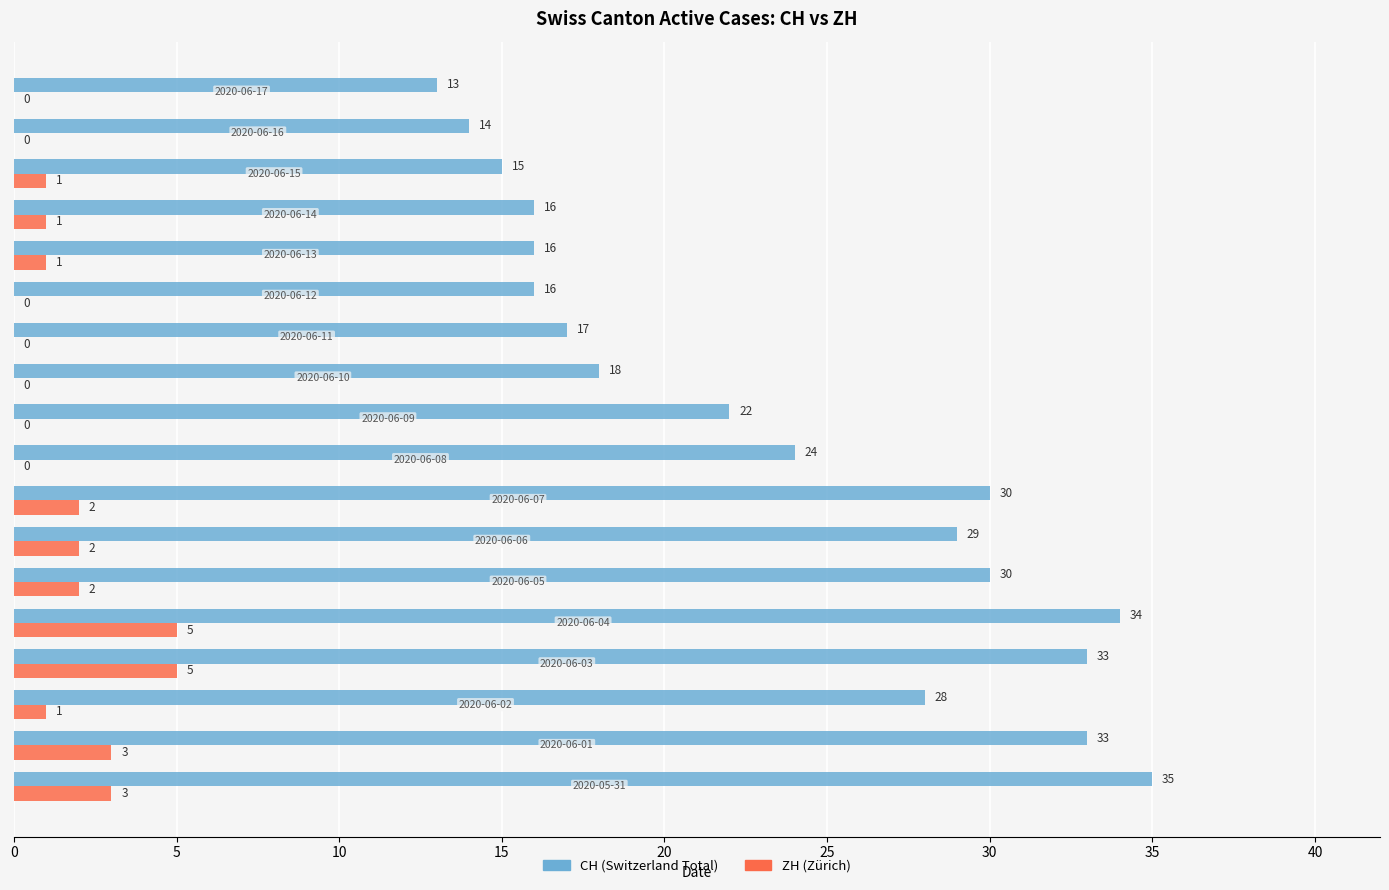

Which series has the largest total across all categories?

CH (Switzerland Total)